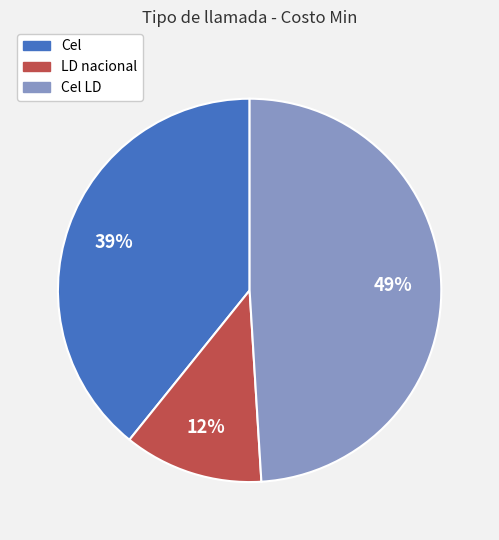

Is it true that Cel LD is 49% of the pie?

True